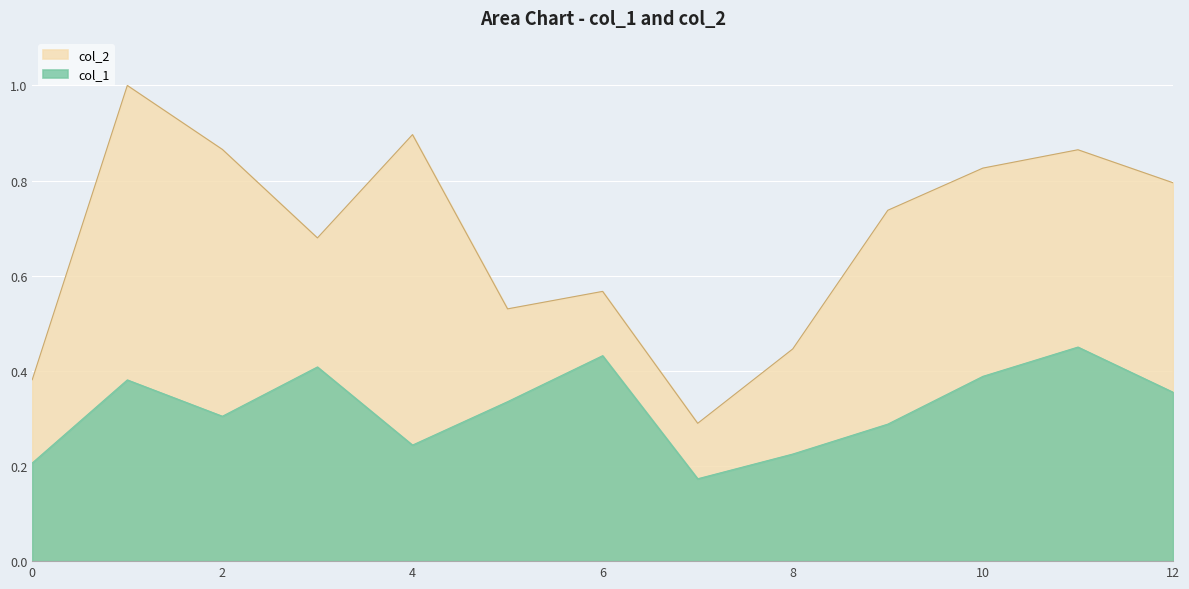

What is the average value of the col_2 series?

0.7